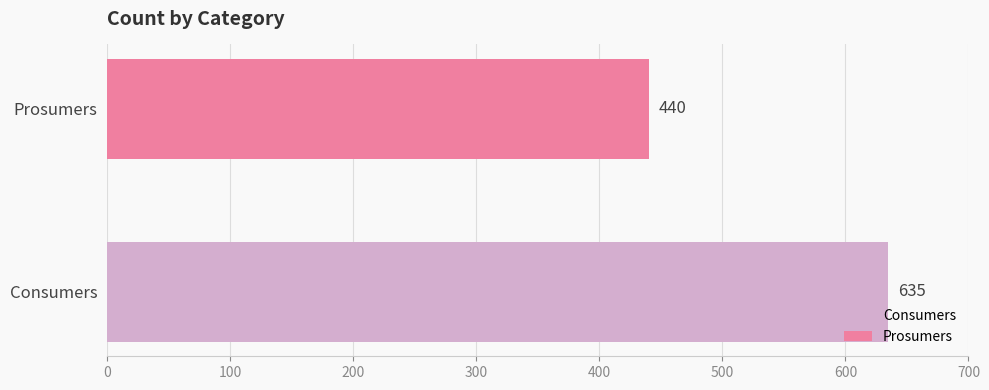

Rank the series by their maximum value, from highest to lowest.

Consumers, Prosumers